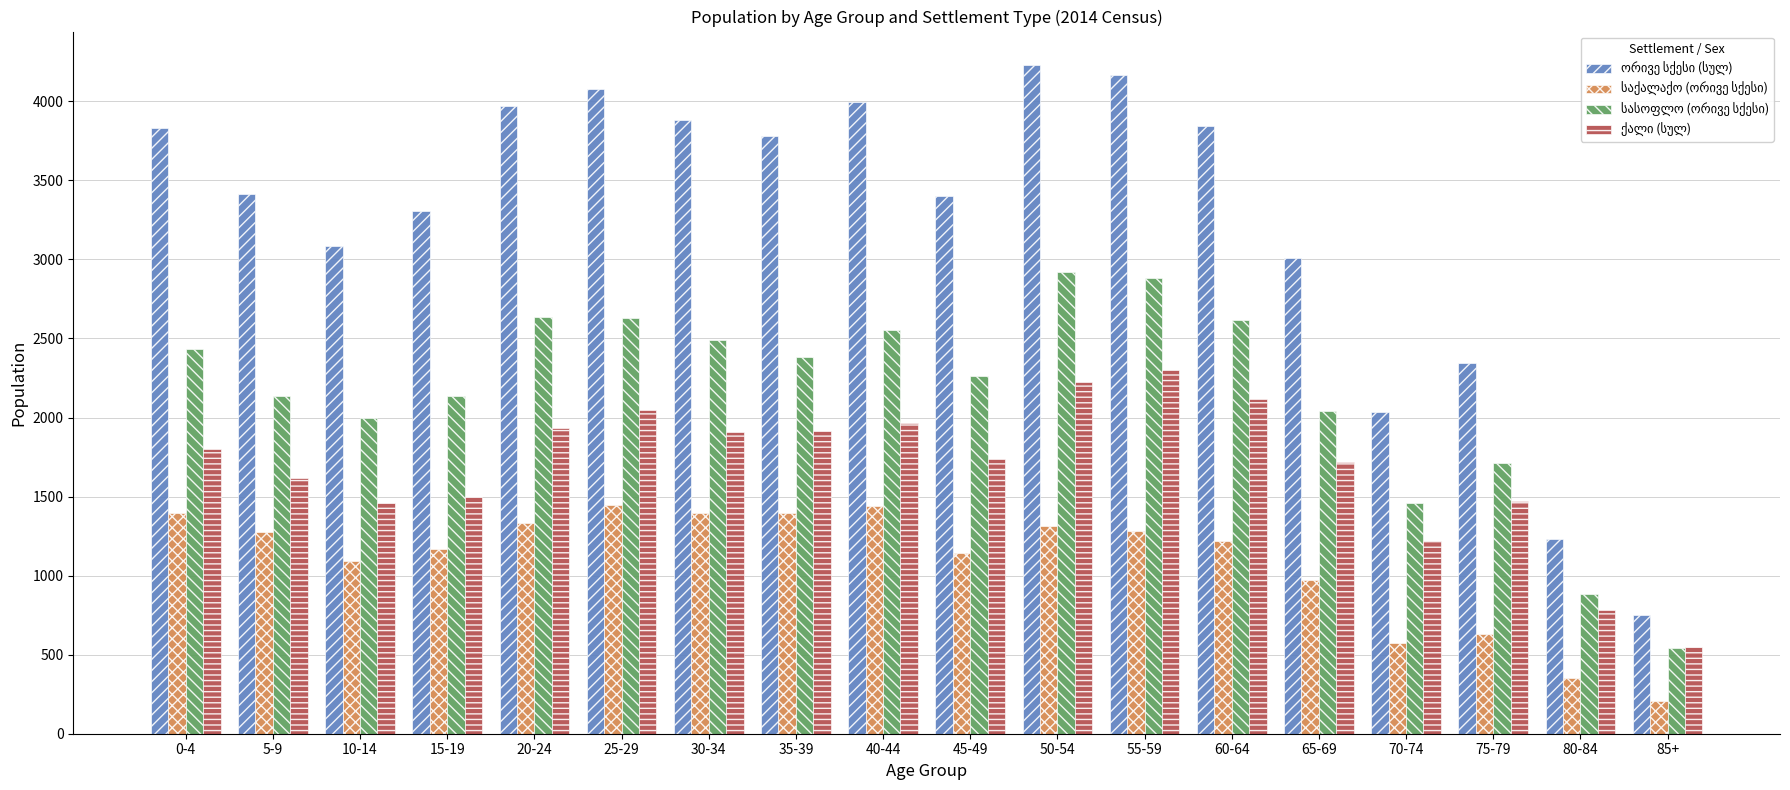

What is the maximum value shown in the chart?

4230